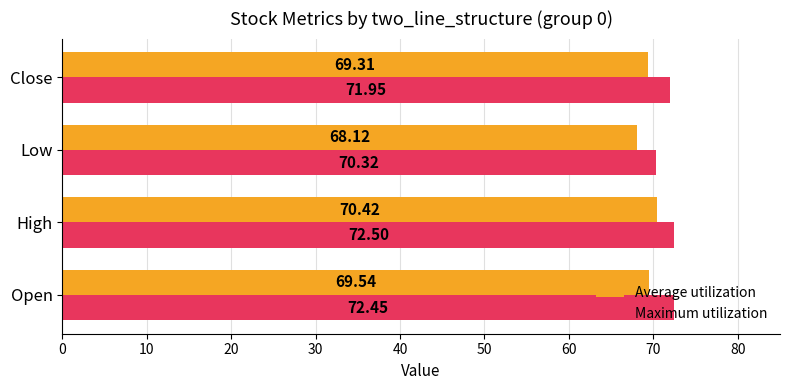

What are all the series names shown in the legend?

Average utilization, Maximum utilization